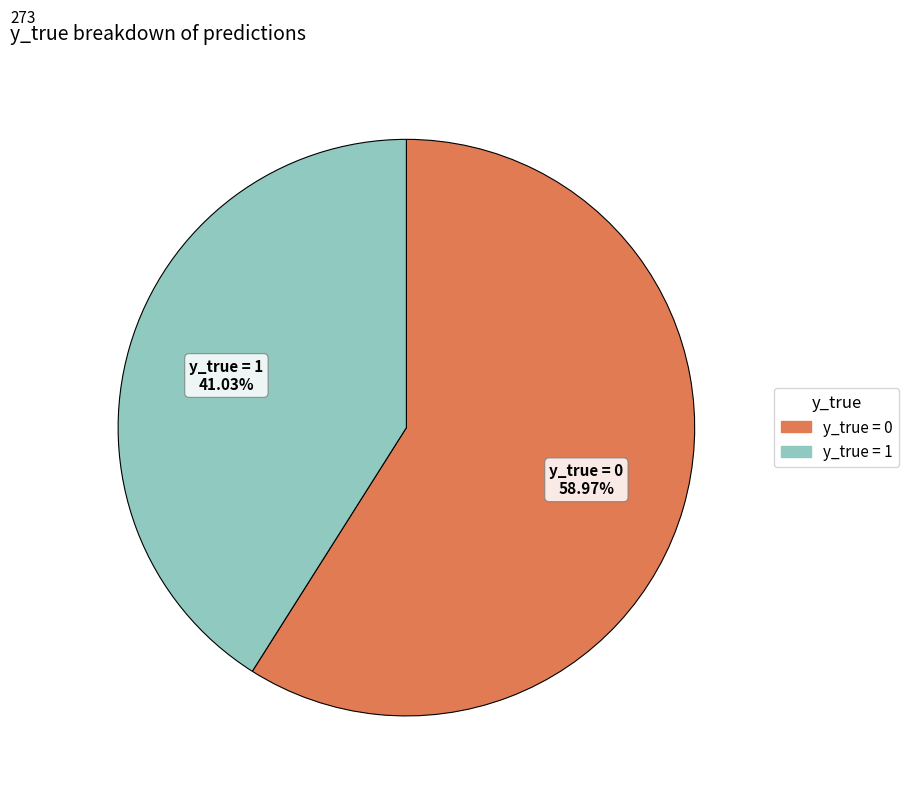

Does y_true = 1 account for over 50% of the chart?

No